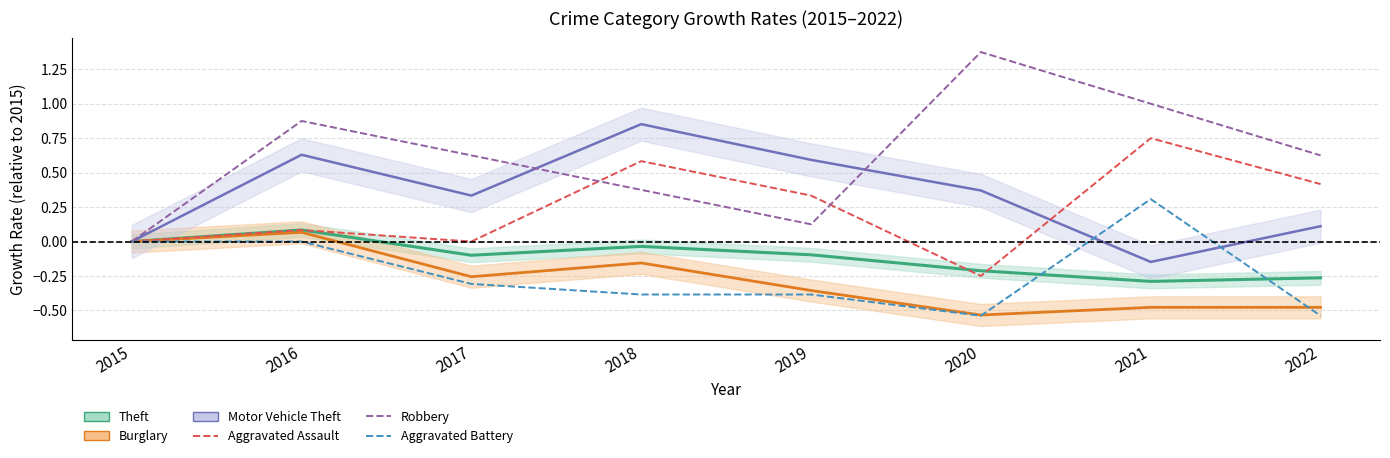

Where is Robbery nearest to the value 0?

2015